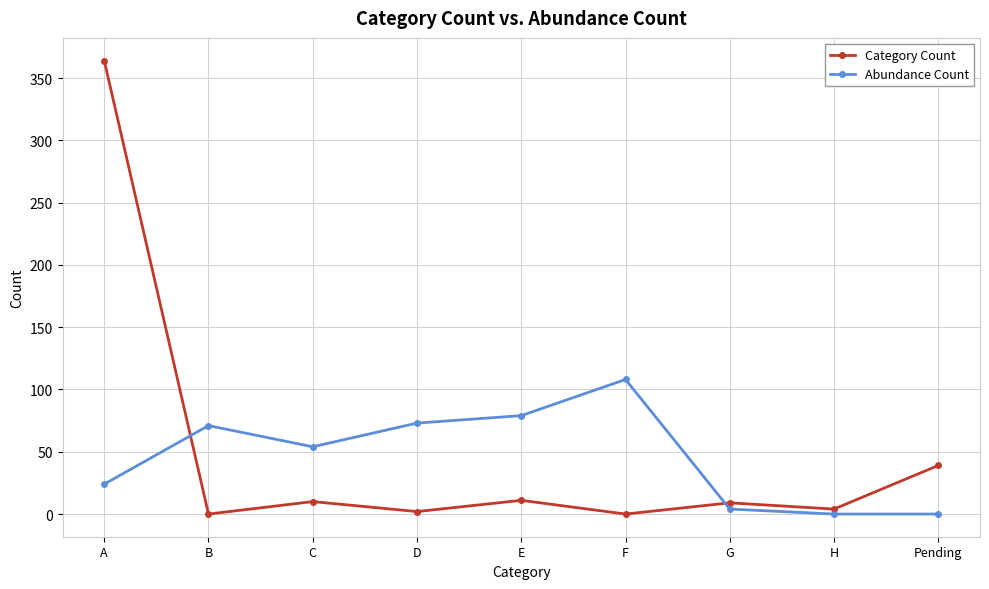

Does the chart have visible grid lines?

Yes